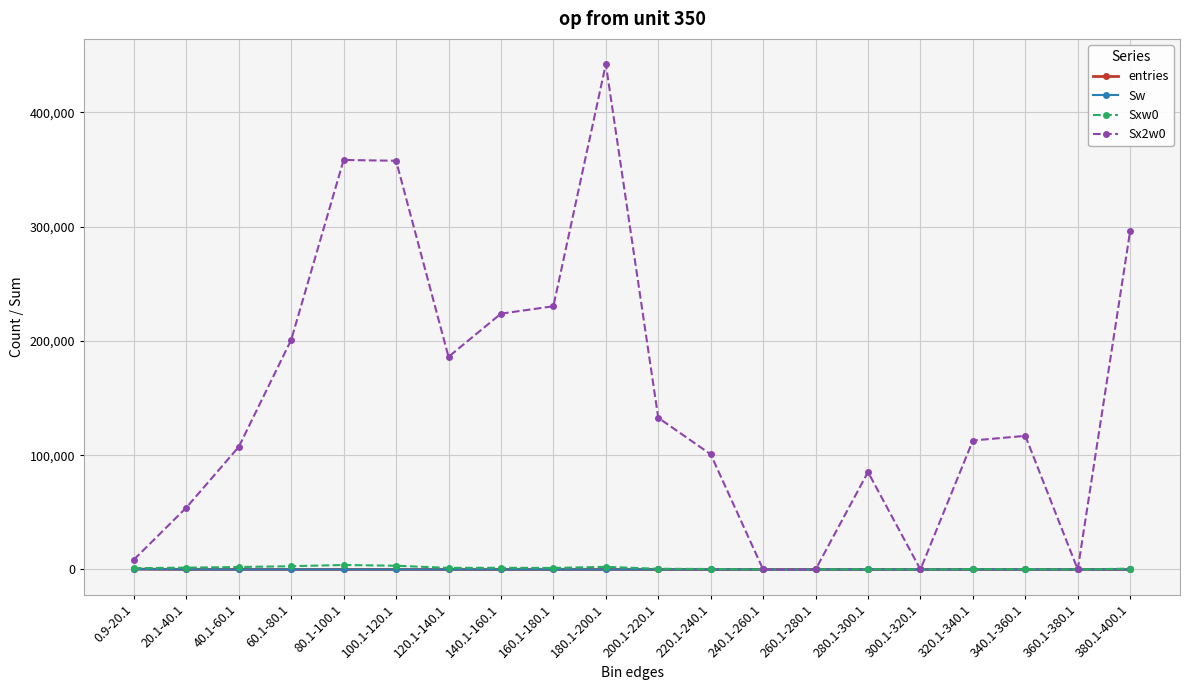

Does the chart have visible grid lines?

Yes